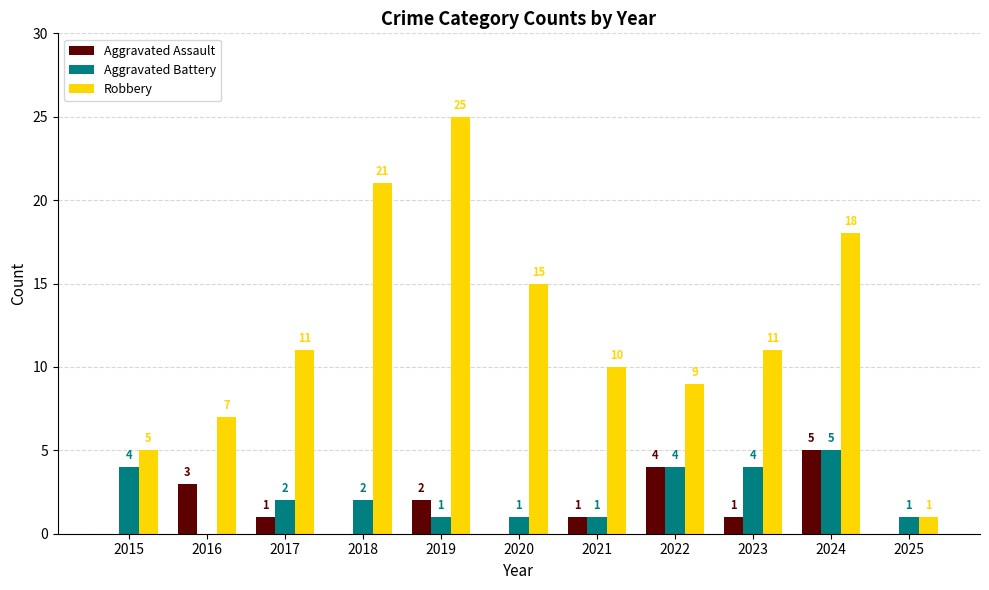

Between 2017 and 2018, which series saw the biggest shift?

Robbery